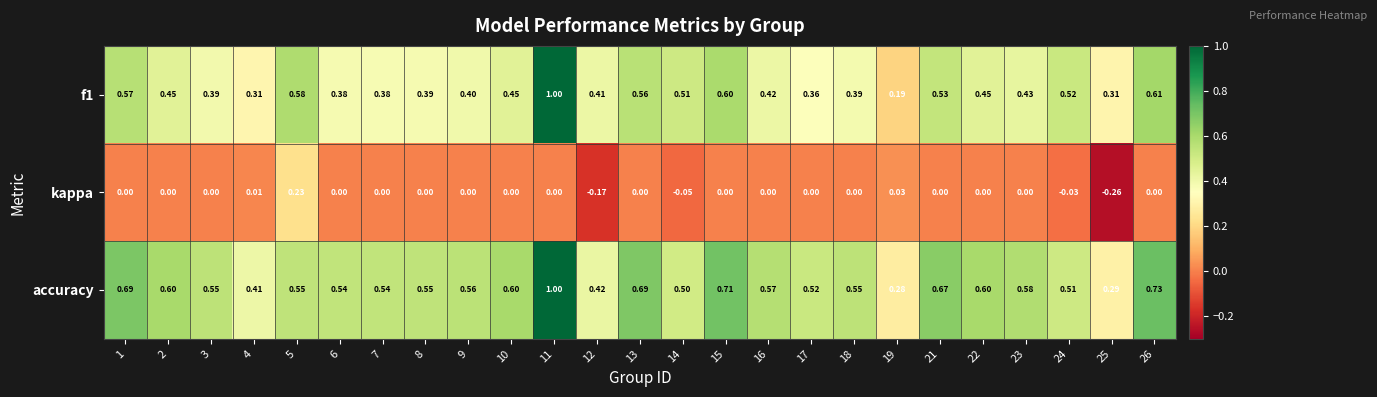

Which series has the largest total across all categories?

accuracy